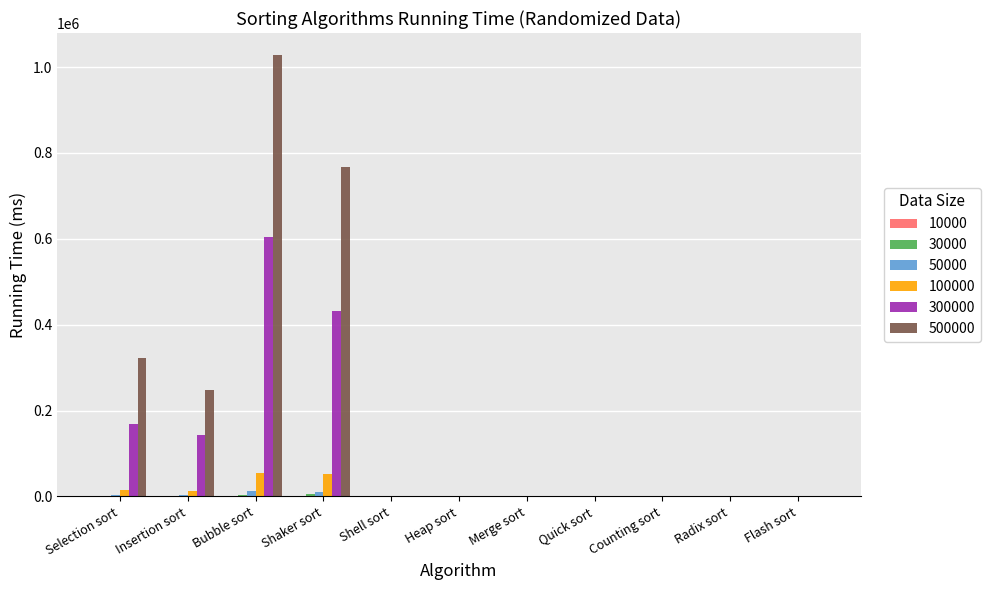

What is the greatest value displayed?

1027860